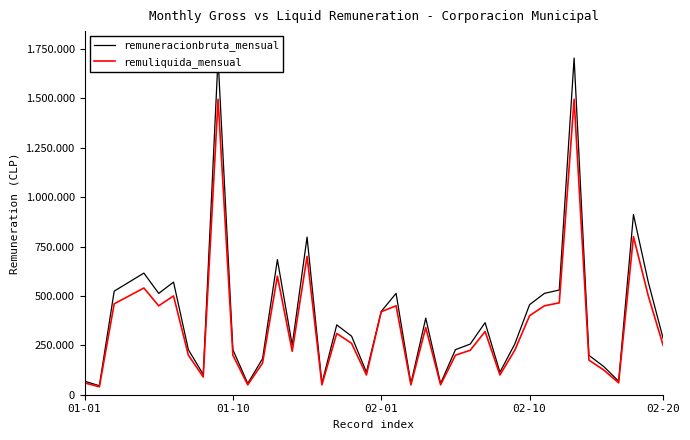

Count the number of categories in the chart.

40